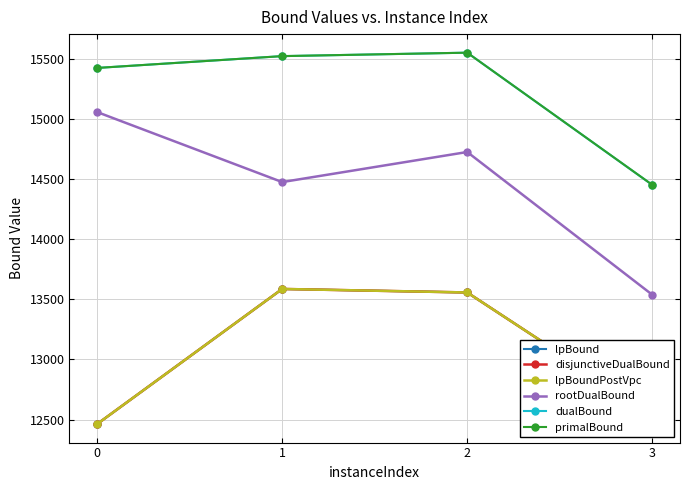

What is the sum of all dualBound values?

60955.9